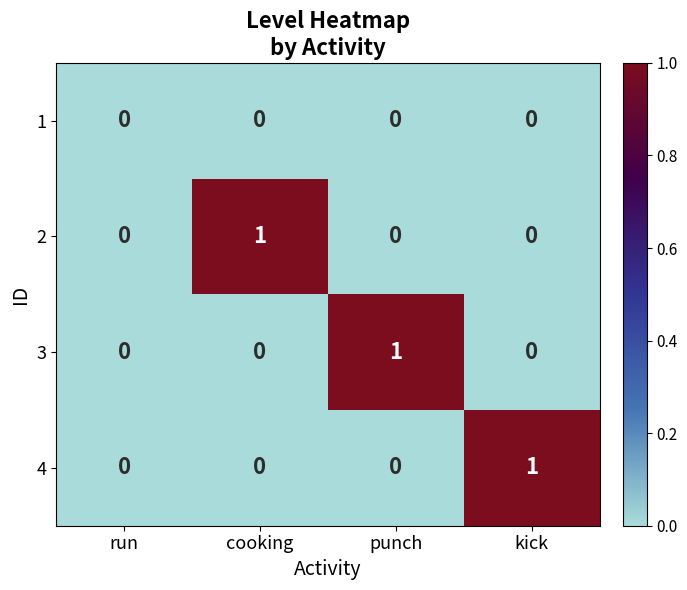

Reading right to left, what are all the values shown in this chart?

1: kick=0	punch=0	cooking=0	run=0
2: kick=0	punch=0	cooking=1	run=0
3: kick=0	punch=1	cooking=0	run=0
4: kick=1	punch=0	cooking=0	run=0